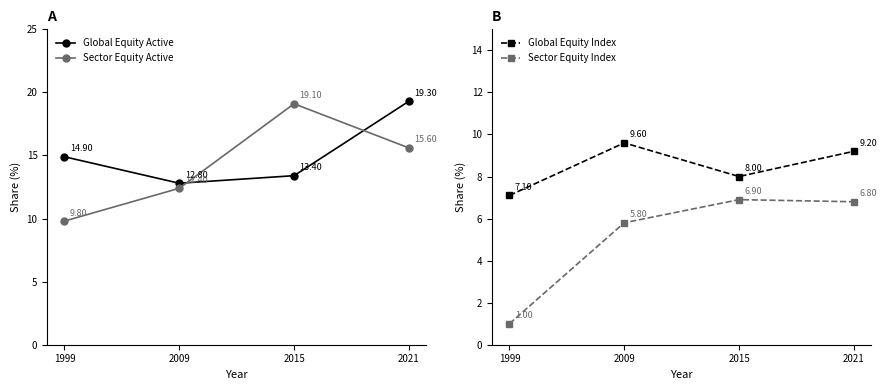

What is the total value across all series at 2015?

47.4